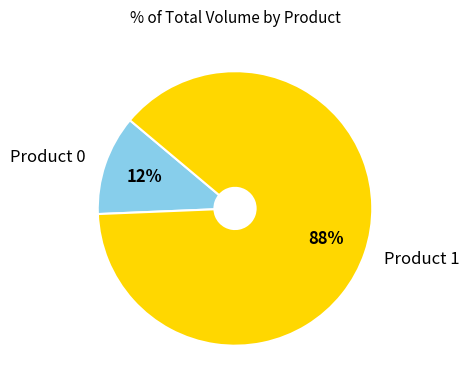

To the nearest percent, what percentage of the pie is Product 1?

88%